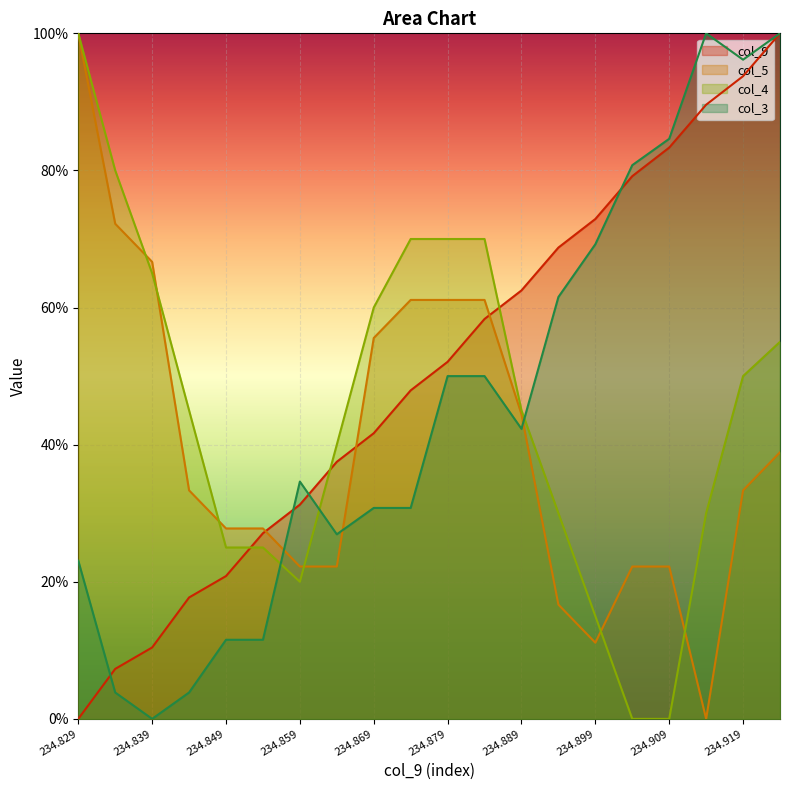

What are all the series names shown in the legend?

col_9, col_5, col_4, col_3